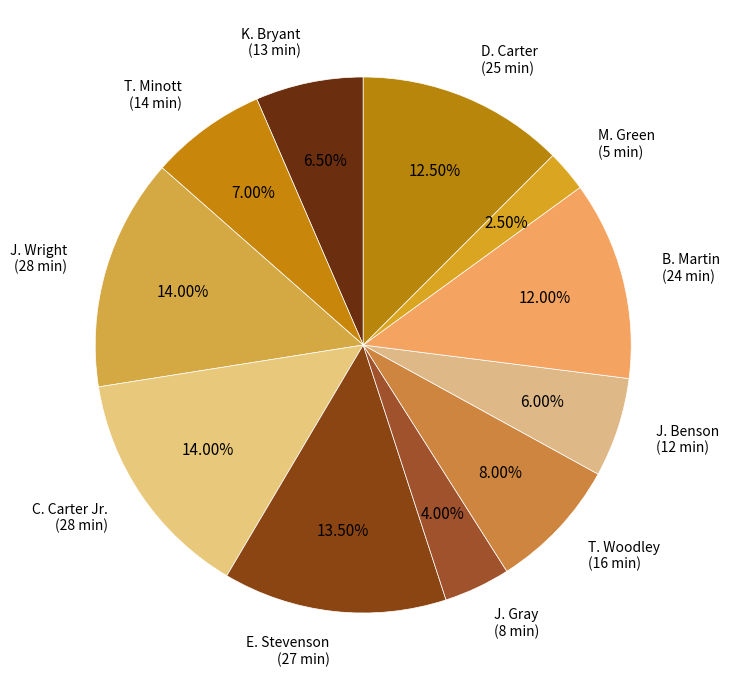

To the nearest percent, what portion does T. Minott represent?

7%